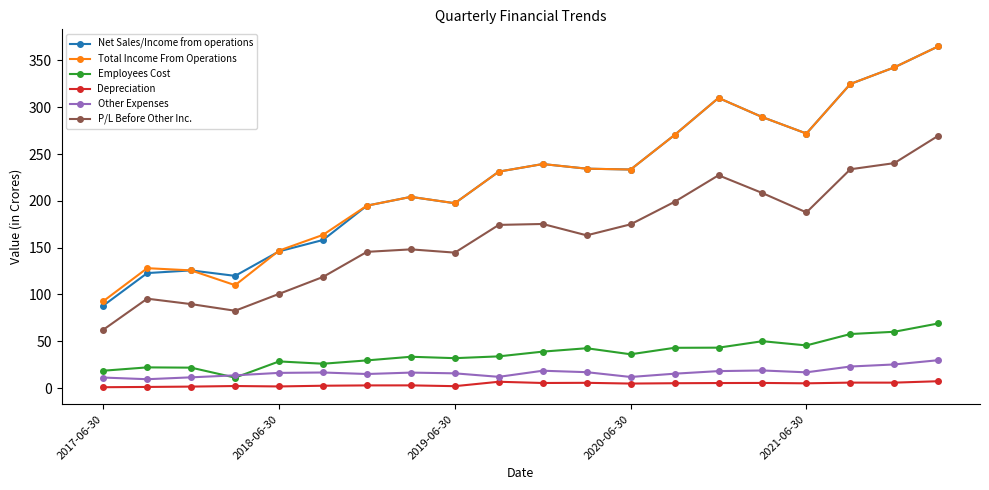

What is the lowest value of the P/L Before Other Inc. series?

62.3